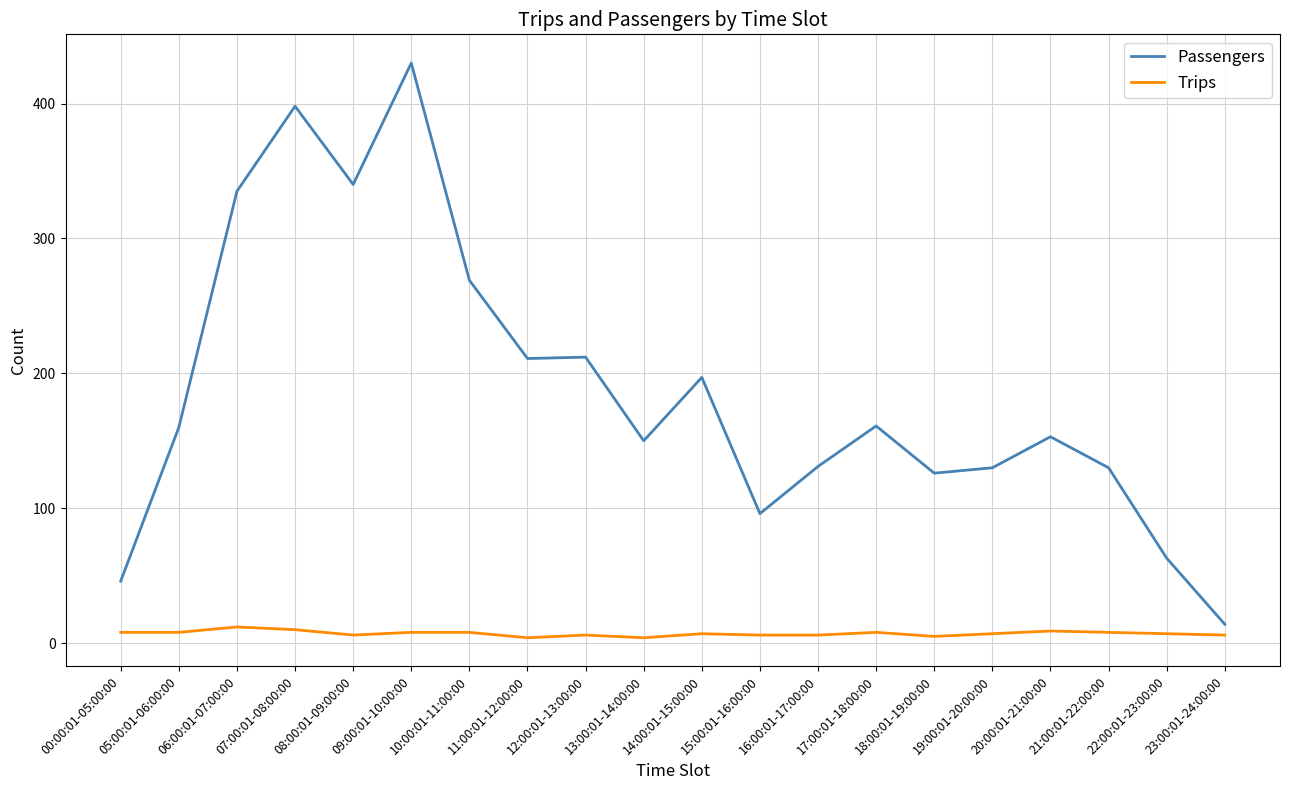

What is the maximum value for Trips?

12